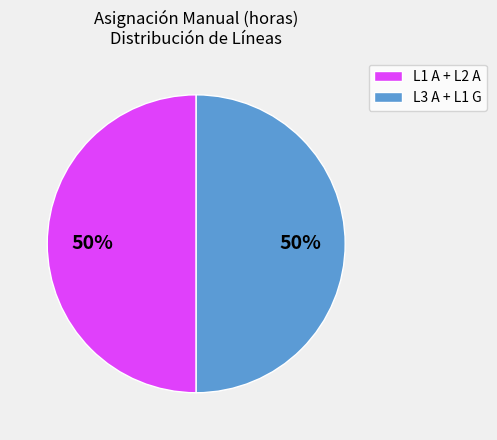

True or false: L3 A + L1 G accounts for 36% of the total.

False